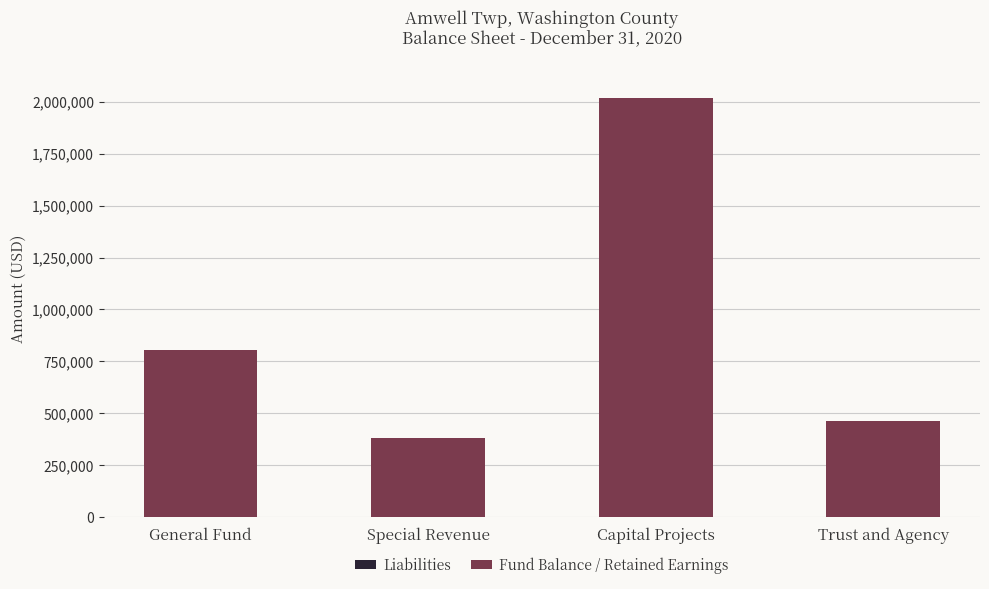

At which category is the sum across all series the highest?

Capital Projects